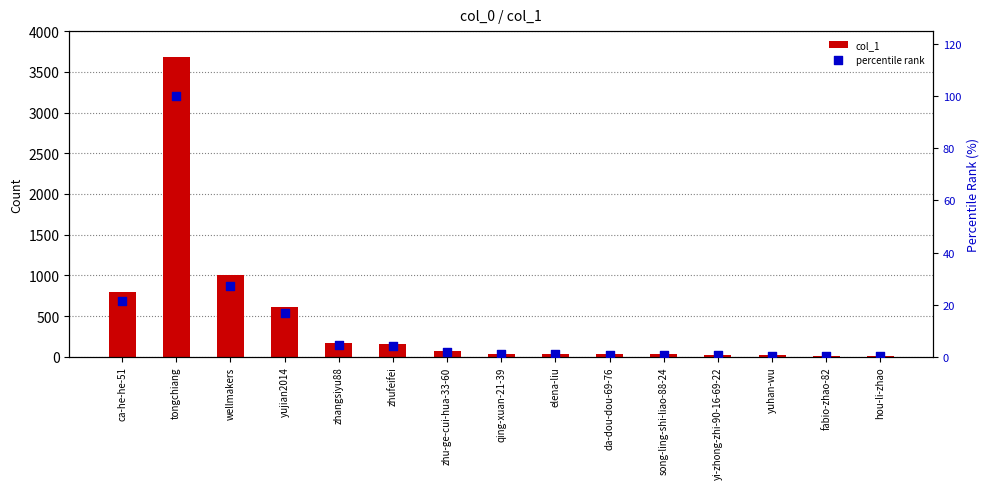

Which series contains the highest Y value?

col_1